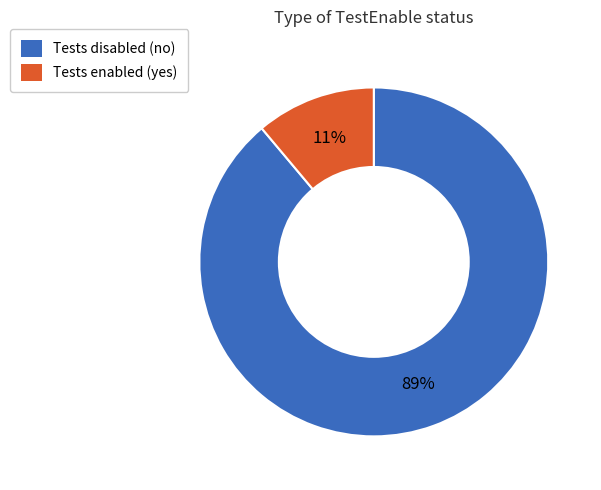

Count the number of slices in the pie.

2